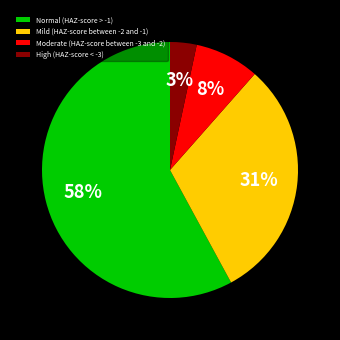

Which slice represents more than half of the pie?

Normal (HAZ-score > -1)